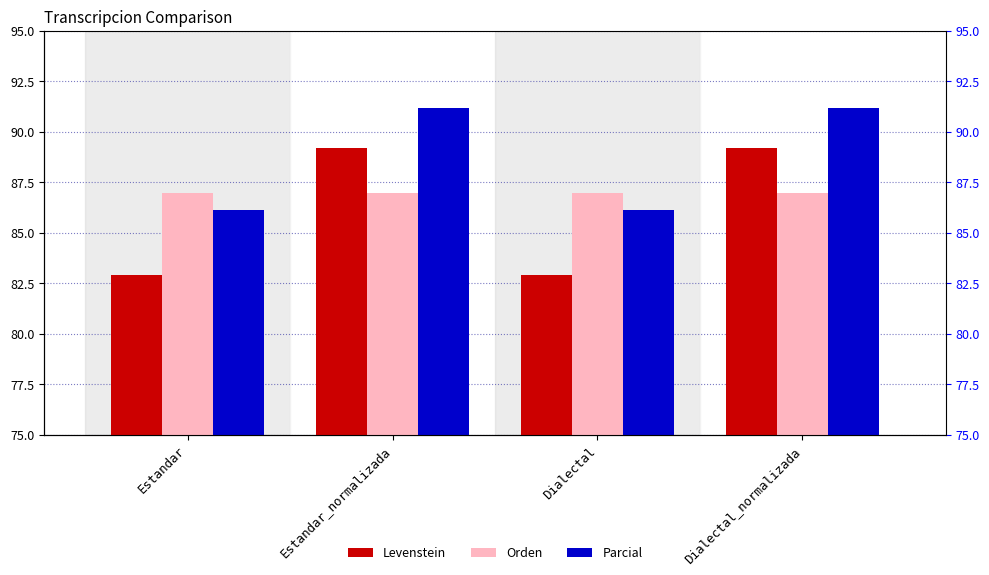

What is the value of the Parcial bar at the 3rd from the left?

86.1